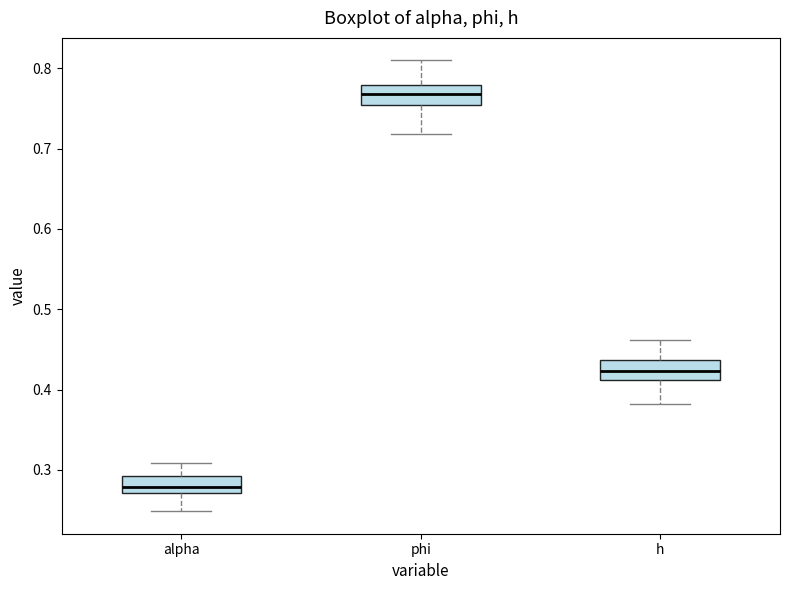

Reading left to right, transcribe this box plot: for each box, give where its median line is, the range the box spans, and where its two whiskers end, as read against the y-axis. The values are not printed on the chart, so give them approximately, as read against the axis.

alpha: median 0.28, box 0.27 to 0.29, whiskers 0.25 to 0.31
phi: median 0.77, box 0.75 to 0.78, whiskers 0.72 to 0.81
h: median 0.42, box 0.41 to 0.44, whiskers 0.38 to 0.46